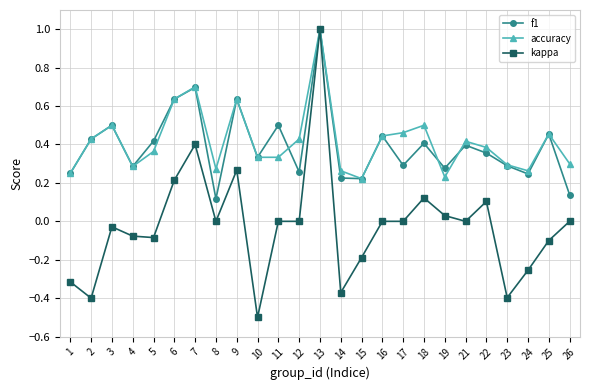

Is it true that f1 equals 0.7 at 7?

True